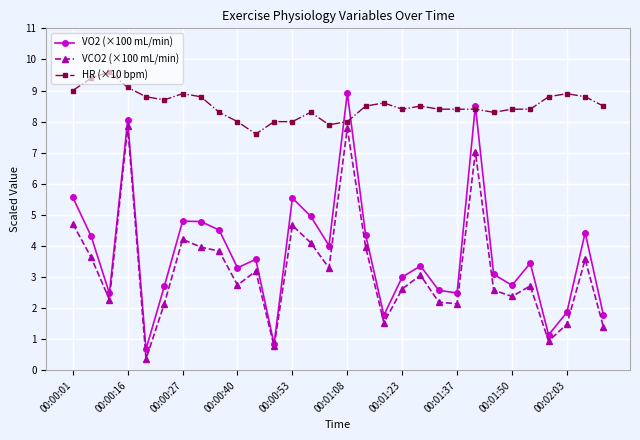

True or false: VO2 (×100 mL/min) has more than 0 points higher than both neighbors.

True